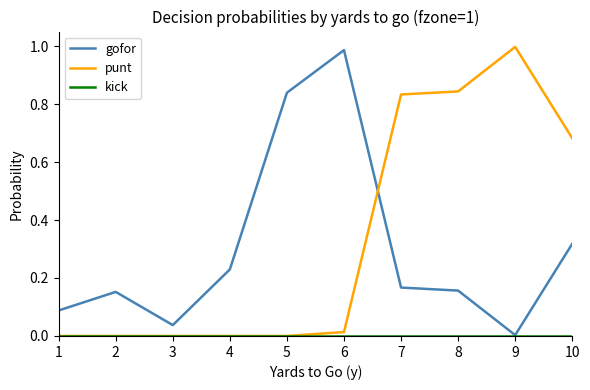

Is it true that gofor equals 0.0 at 3?

True